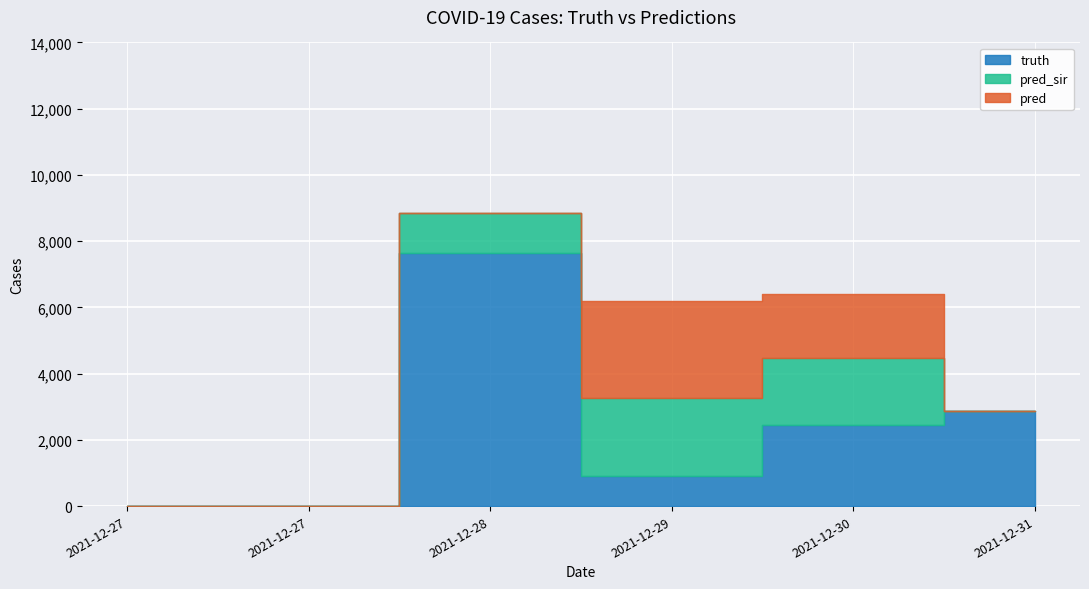

Rank the series at 2021-12-30 from lowest to highest value.

pred, pred_sir, truth